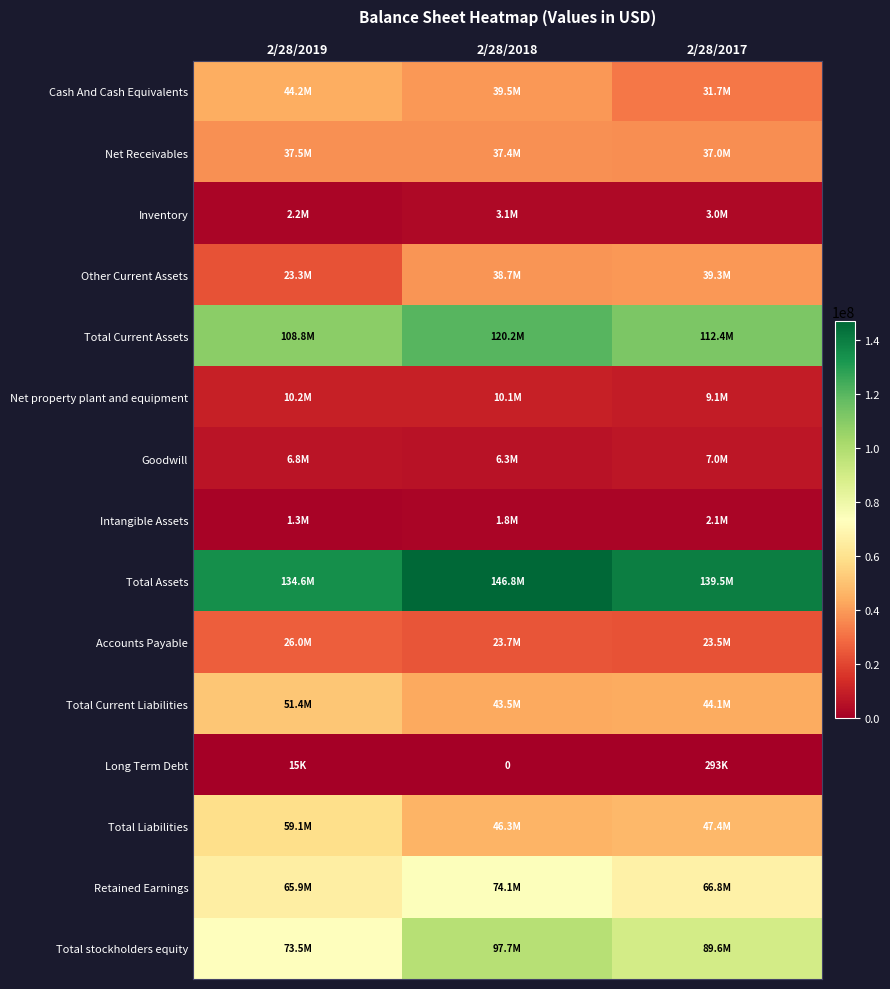

Between 2/28/2018 and 2/28/2017, which series saw the biggest shift?

Total stockholders equity